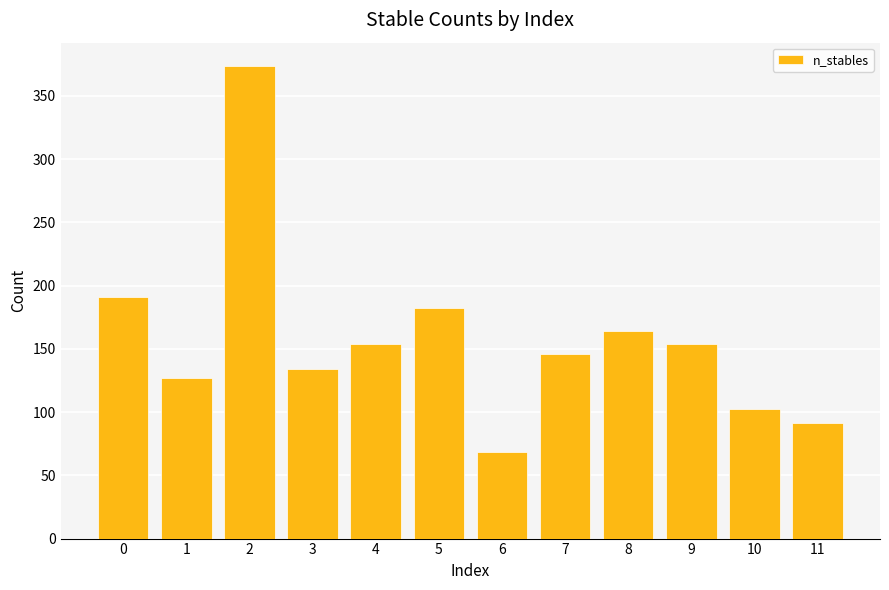

What is the difference between the maximum and minimum values?

305.0